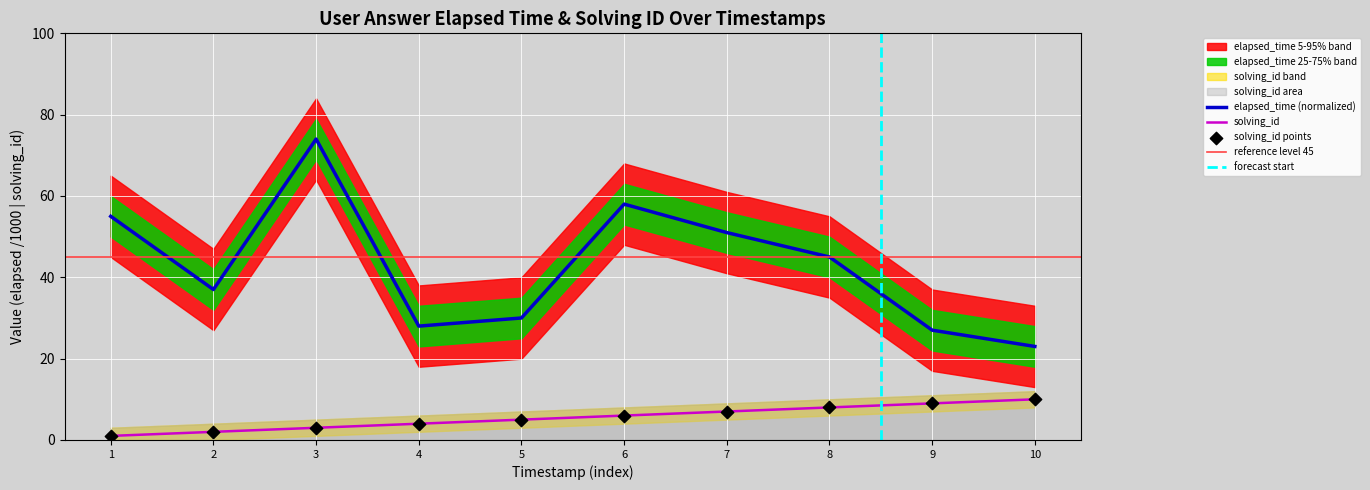

Which series reaches the maximum Y coordinate?

elapsed_time